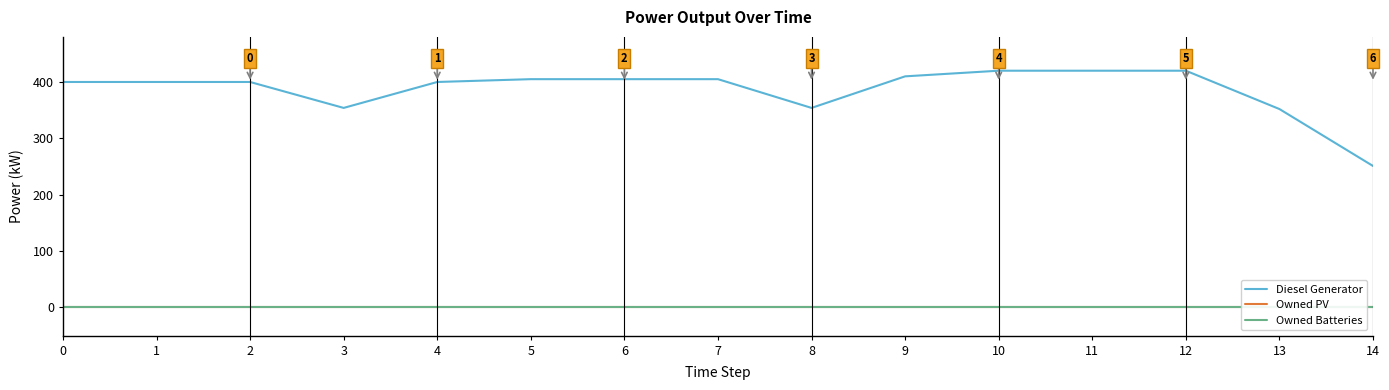

At which category does Diesel Generator reach its first local valley?

3